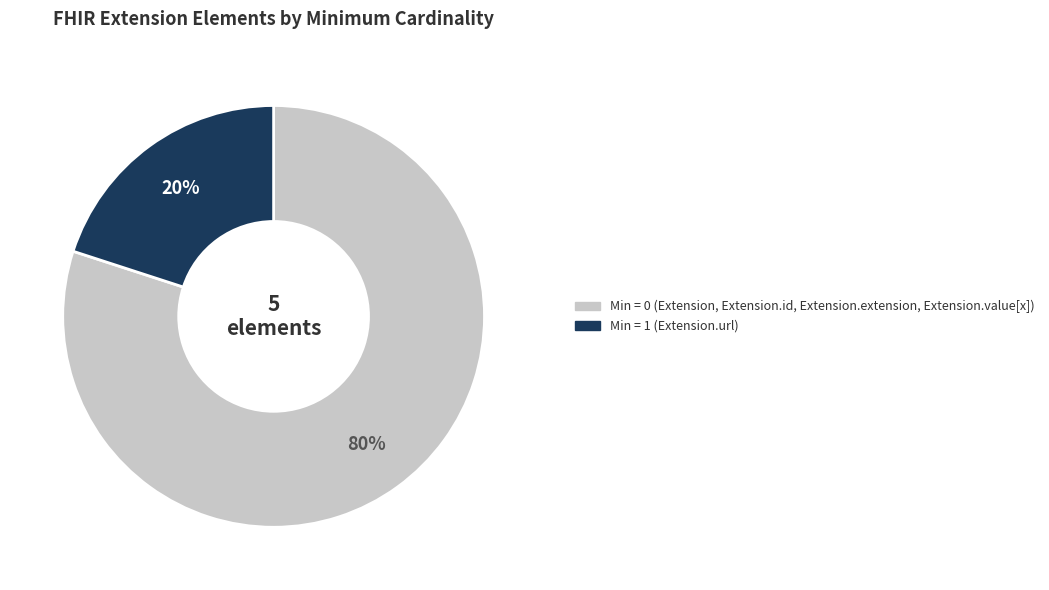

Is the sum of Min = 0 (Extension, Extension.id, Extension.extension, Extension.value[x]) and Min = 1 (Extension.url) greater than half?

Yes